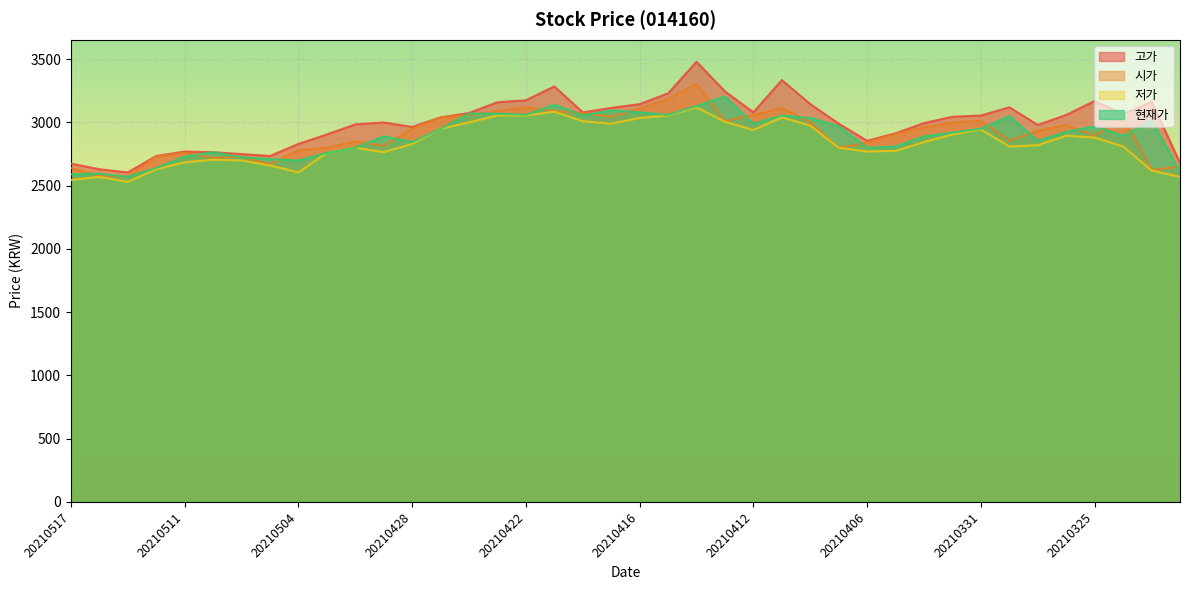

What is the difference between the maximum and minimum values in the 저가 series?

590